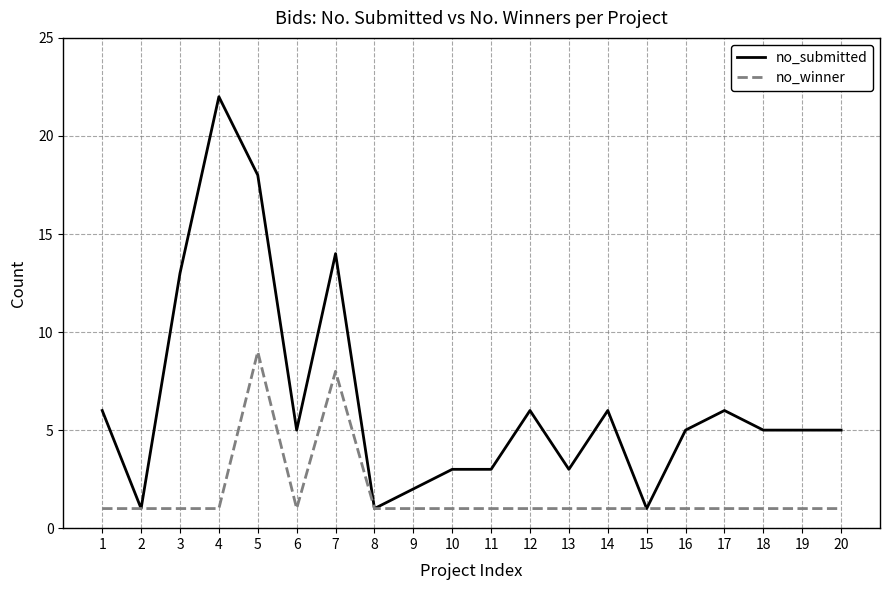

Is this an area chart (filled region under the line)?

No